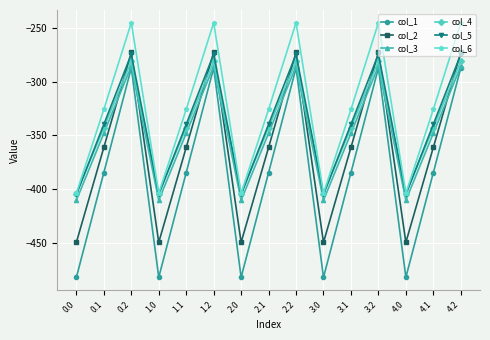

What is the value of the col_1 point at the 13th from the left?

-482.0